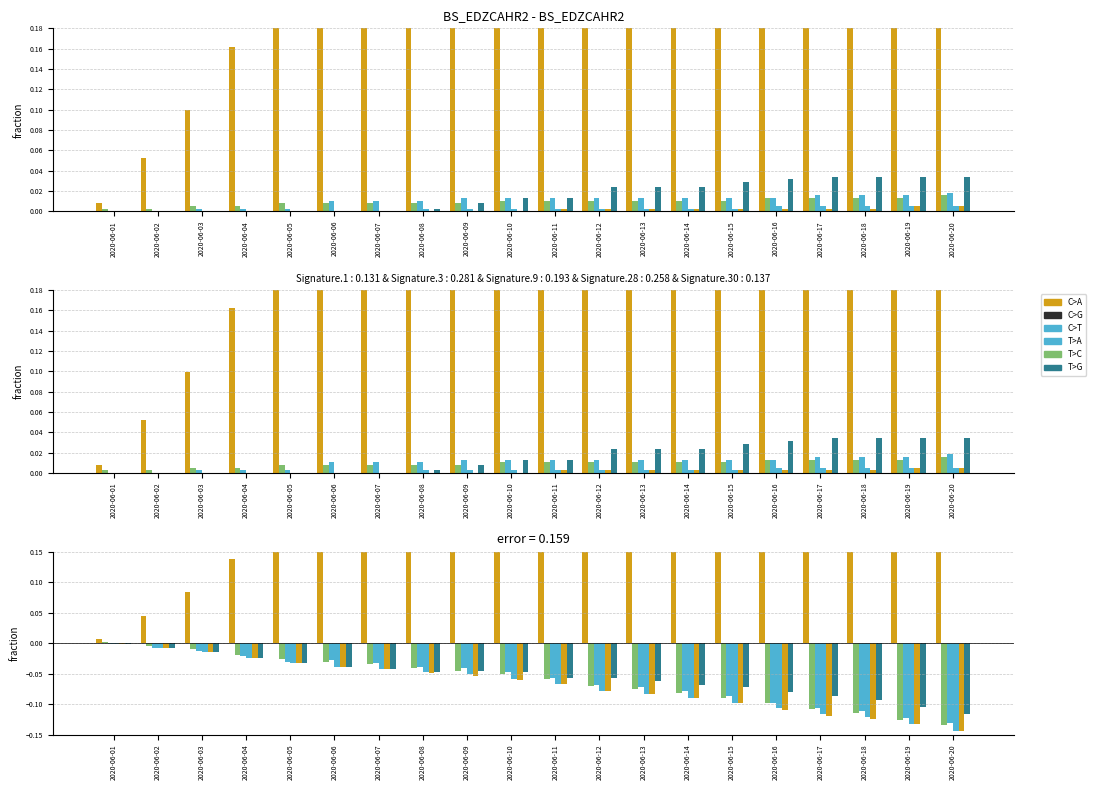

What is the difference between the highest and lowest values at 2020-06-20?

1.0